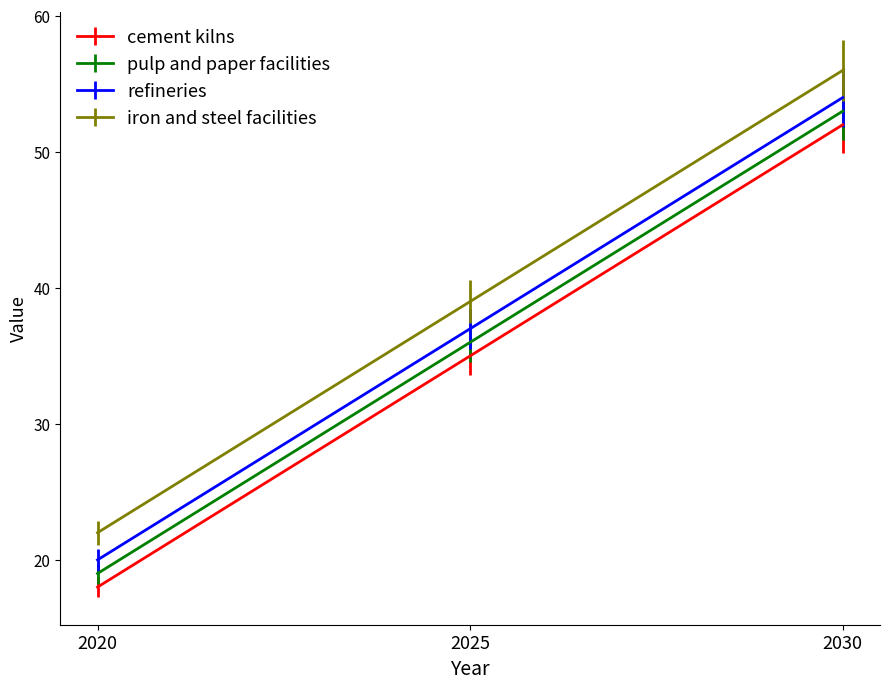

What is the difference between the highest and lowest values at 2020?

4